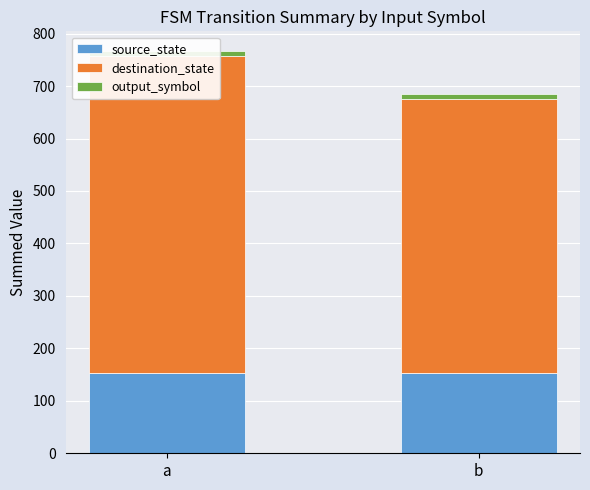

Reading right to left, transcribe all the data shown in this chart.

source_state: b=153	a=153
destination_state: b=522	a=604
output_symbol: b=10	a=9